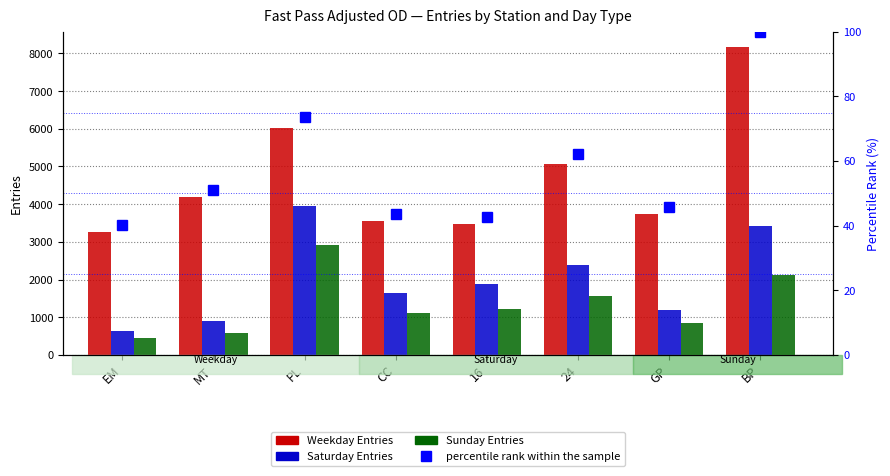

What is the label of the 8th bar from the left?

BP